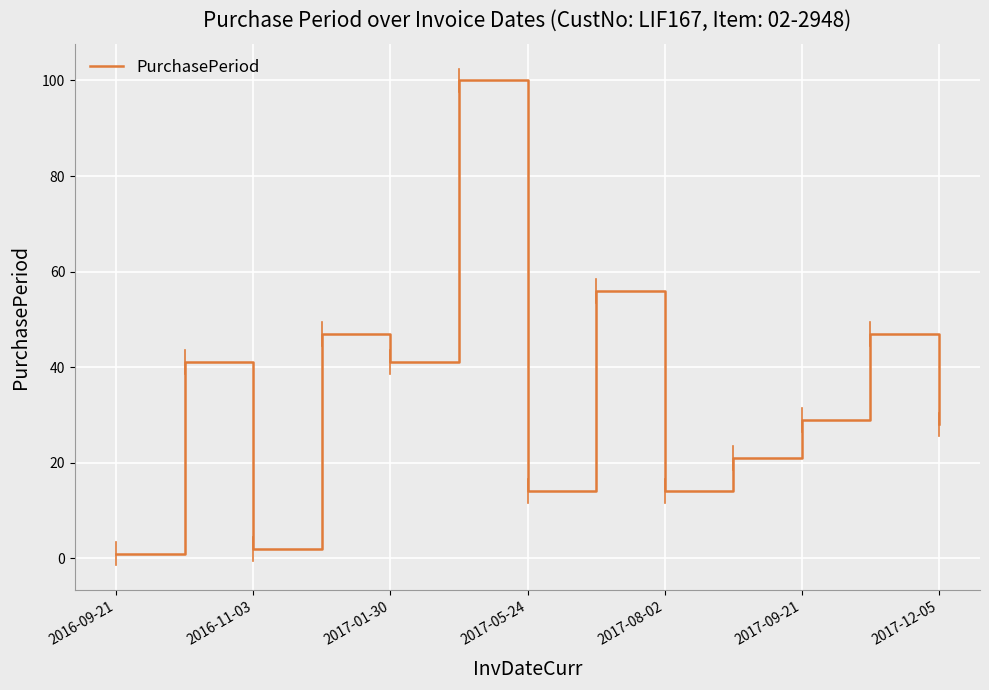

What is the difference between the maximum and minimum values?

99